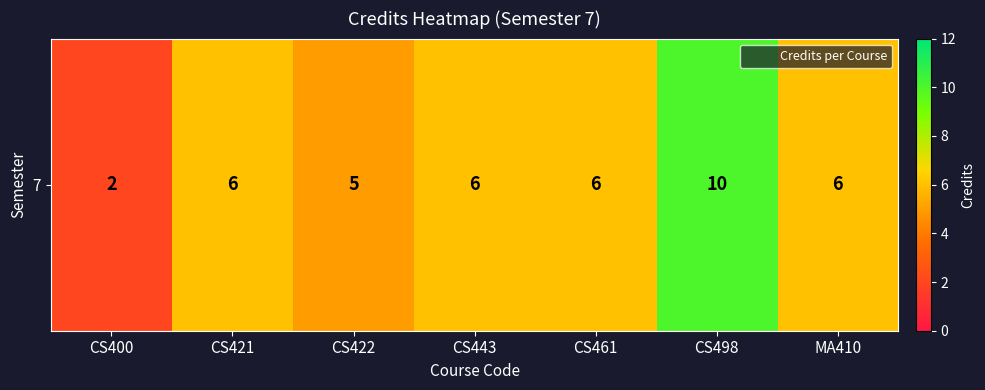

What is the ratio of the value at CS443 to the value at CS498?

0.6